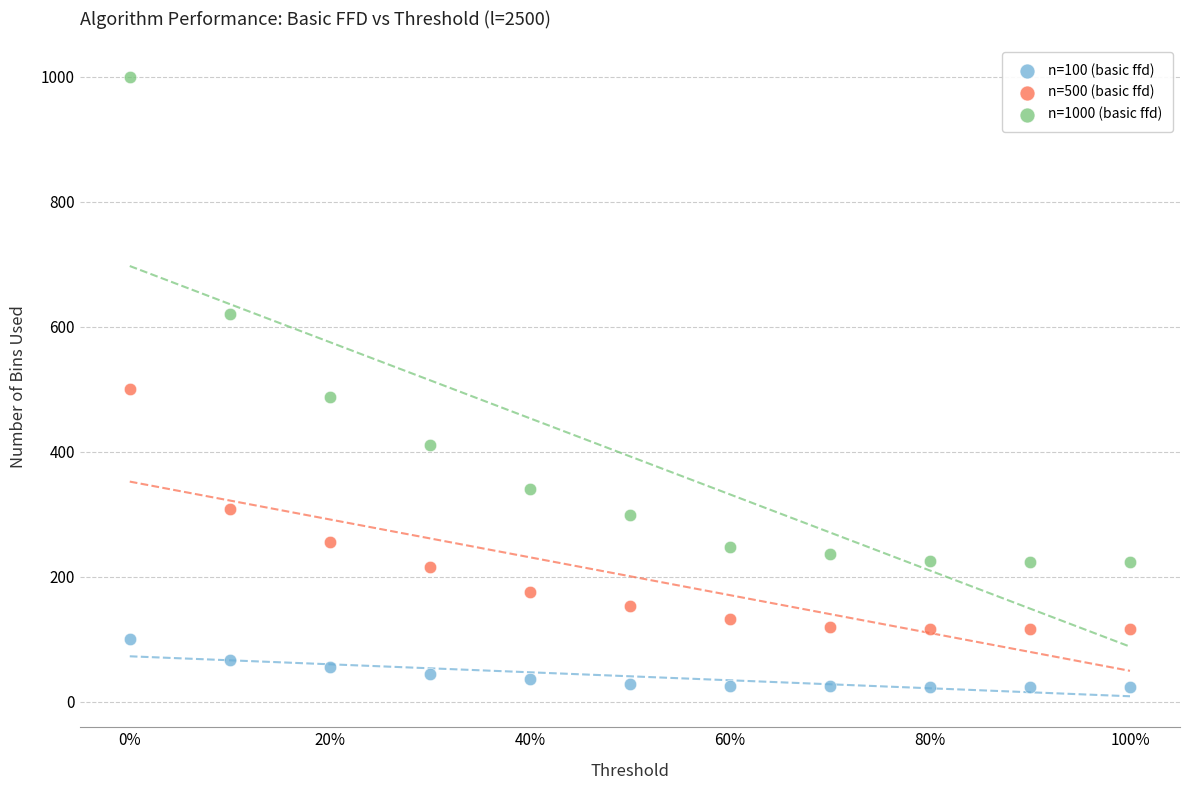

Which series contains the lowest Y value?

n=100 (basic ffd)